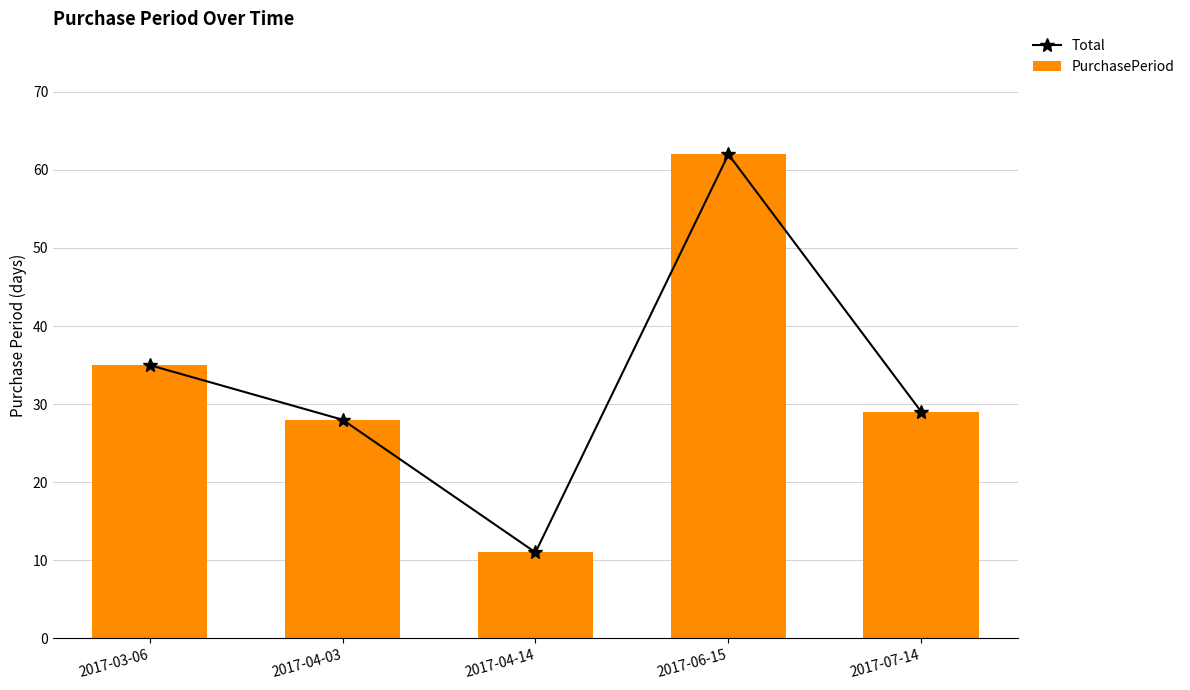

At which label does Total first exceed 29?

2017-03-06